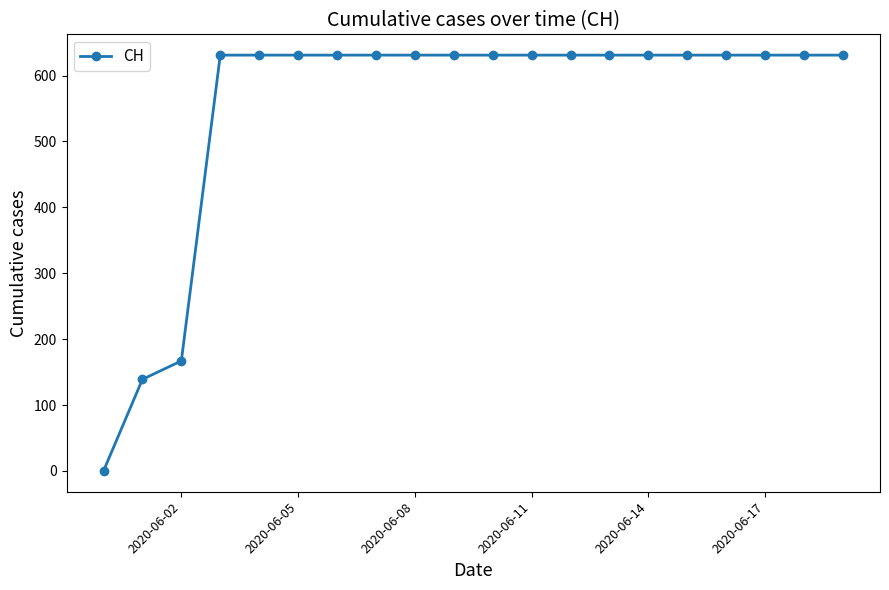

Reading left to right, list all the values displayed in this chart.

0	139	167	631	631	631	631	631	631	631	631	631	631	631	631	631	631	631	631	631